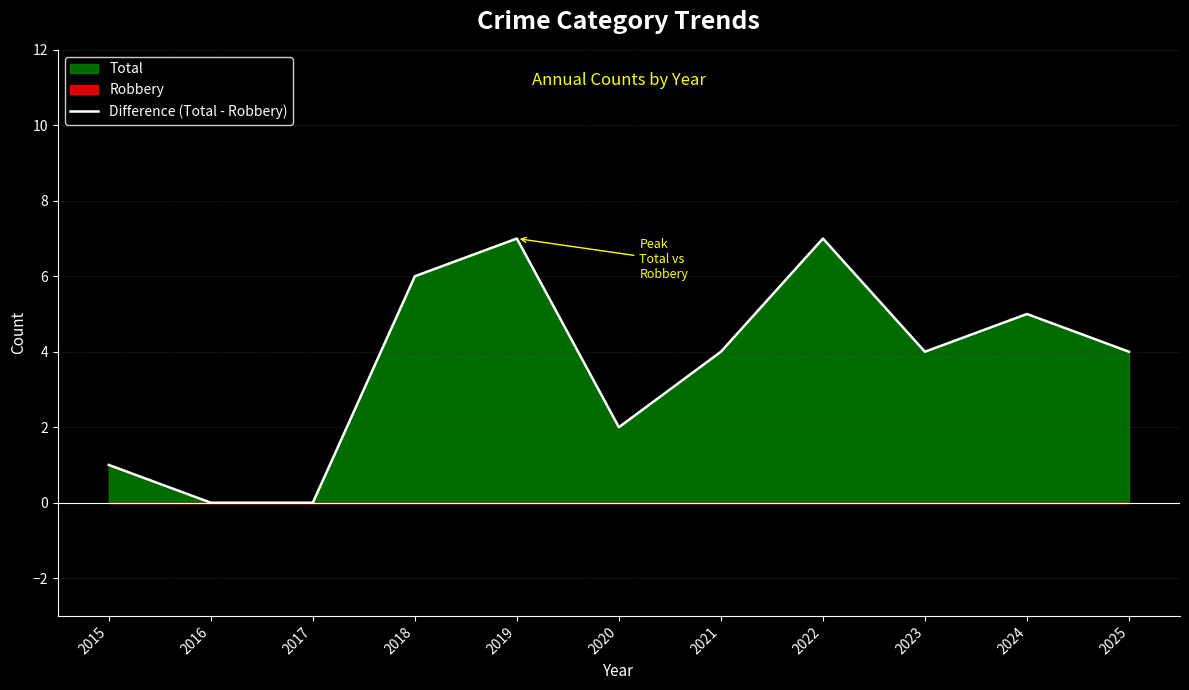

How many points are lower than both their immediate neighbors (excluding endpoints)?

2